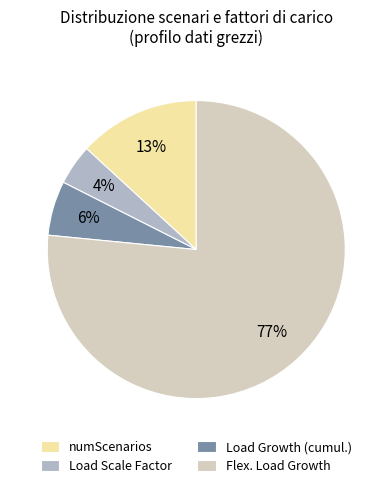

Between Load Scale Factor and Flex. Load Growth, which is larger?

Flex. Load Growth